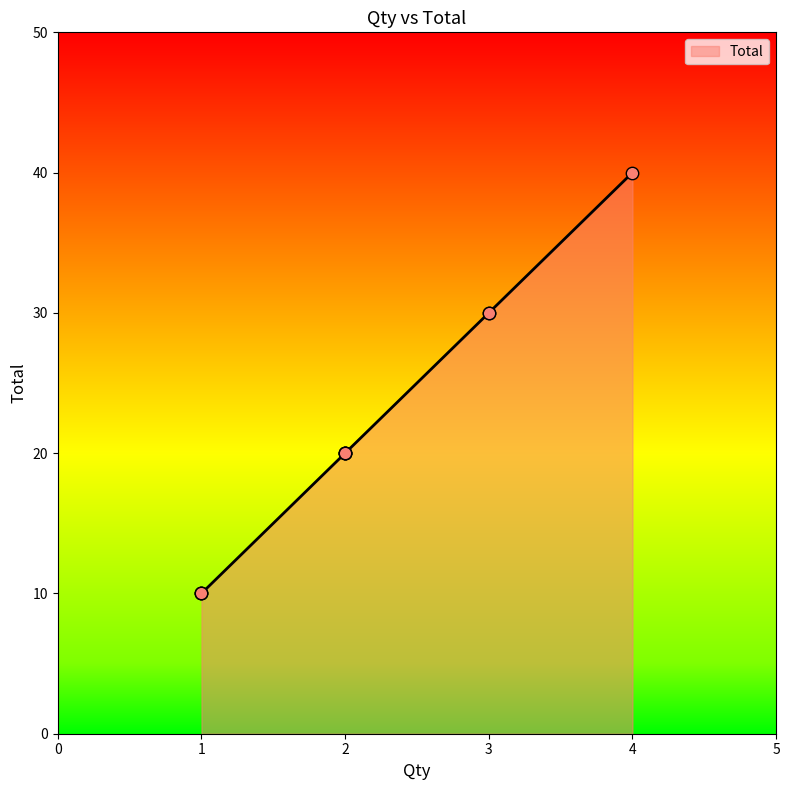

What is the change in value from 4 to 1?

-30